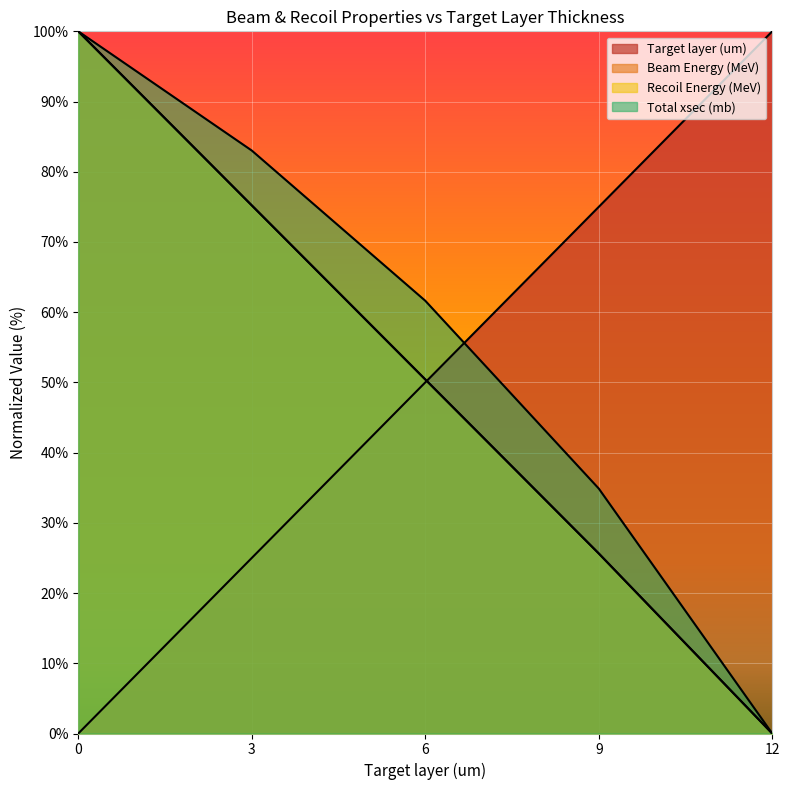

Reading left to right, what are all the values shown in this chart?

Target layer (um): 0.0	25.0	50.0	75.0	100.0
Beam Energy (MeV): 100.0	75.2	50.4	25.6	0.0
Recoil Energy (MeV): 100.0	75.2	50.4	25.6	0.0
Total xsec (mb): 100.0	83.0	61.6	34.9	0.0